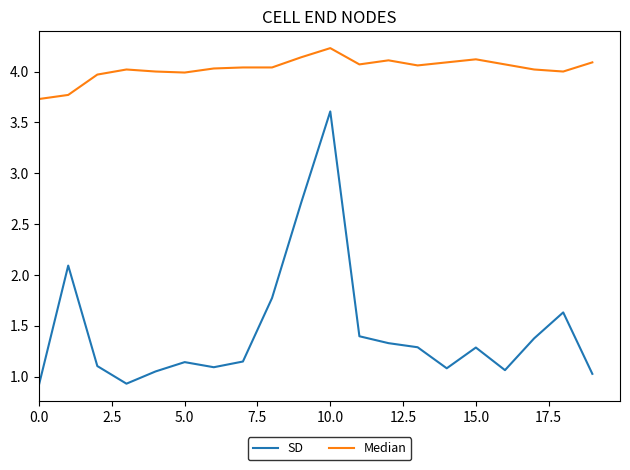

List the series in order of their overall mean, highest first.

Median, SD